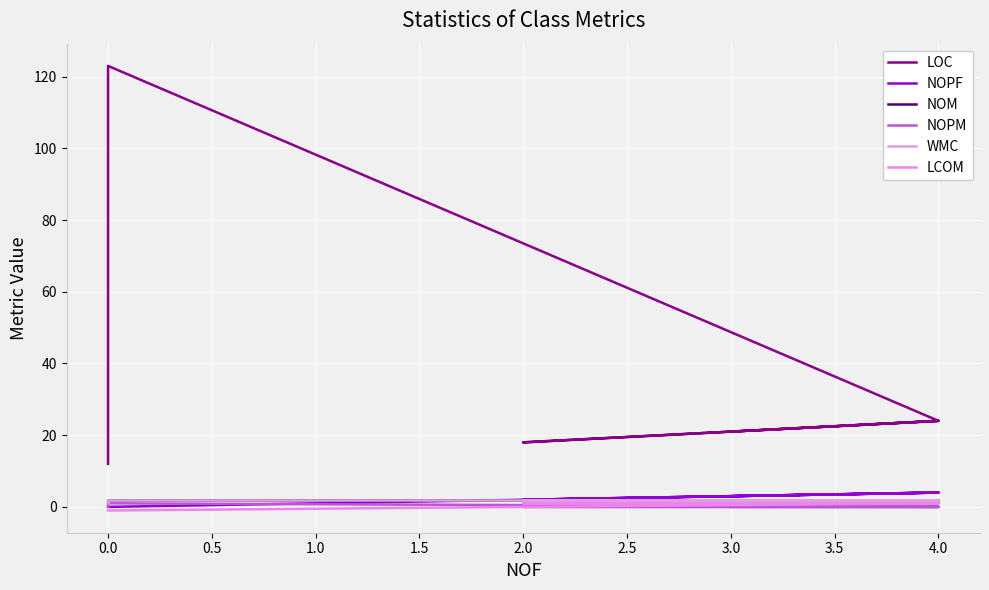

Count the number of categories in the chart.

7